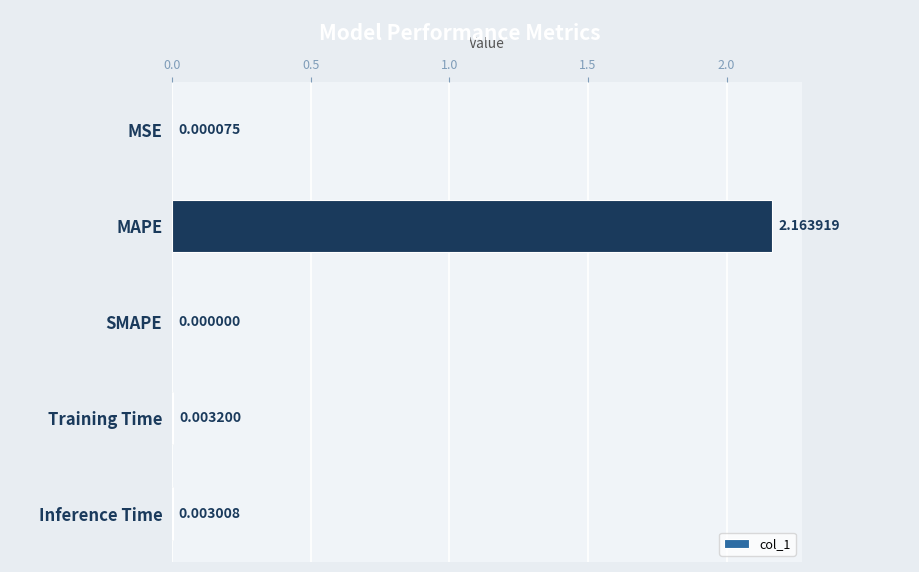

Are the bars horizontal?

Yes